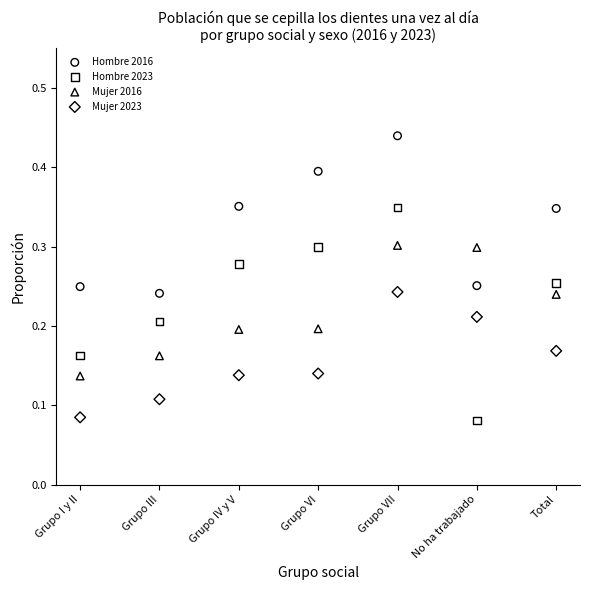

Which series reaches the maximum Y coordinate?

Hombre 2016